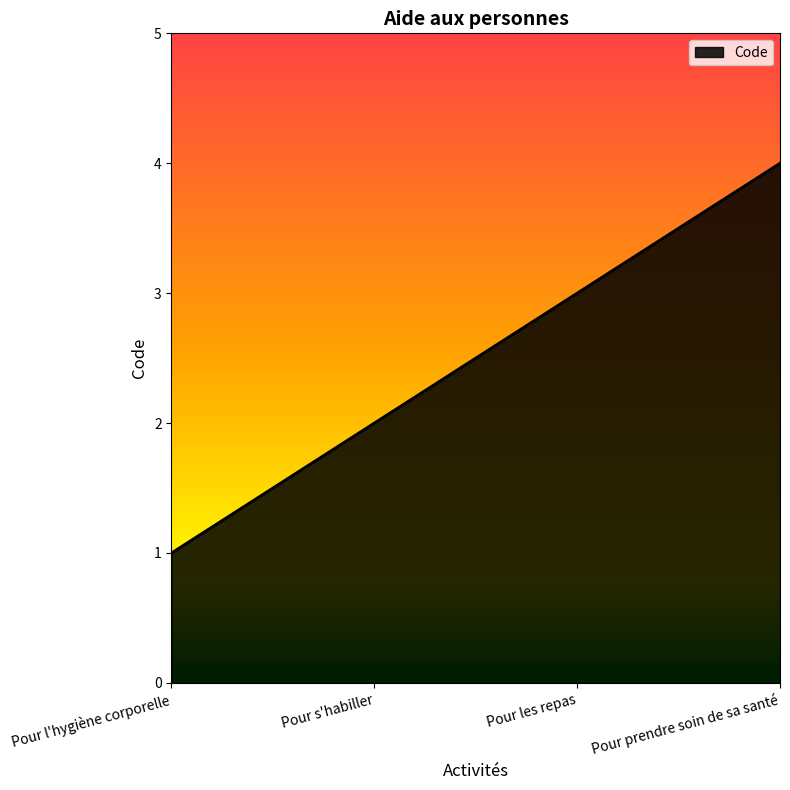

Reading right to left, extract all data points from this chart.

Pour prendre soin de sa santé=4	Pour les repas=3	Pour s'habiller=2	Pour l'hygiène corporelle=1